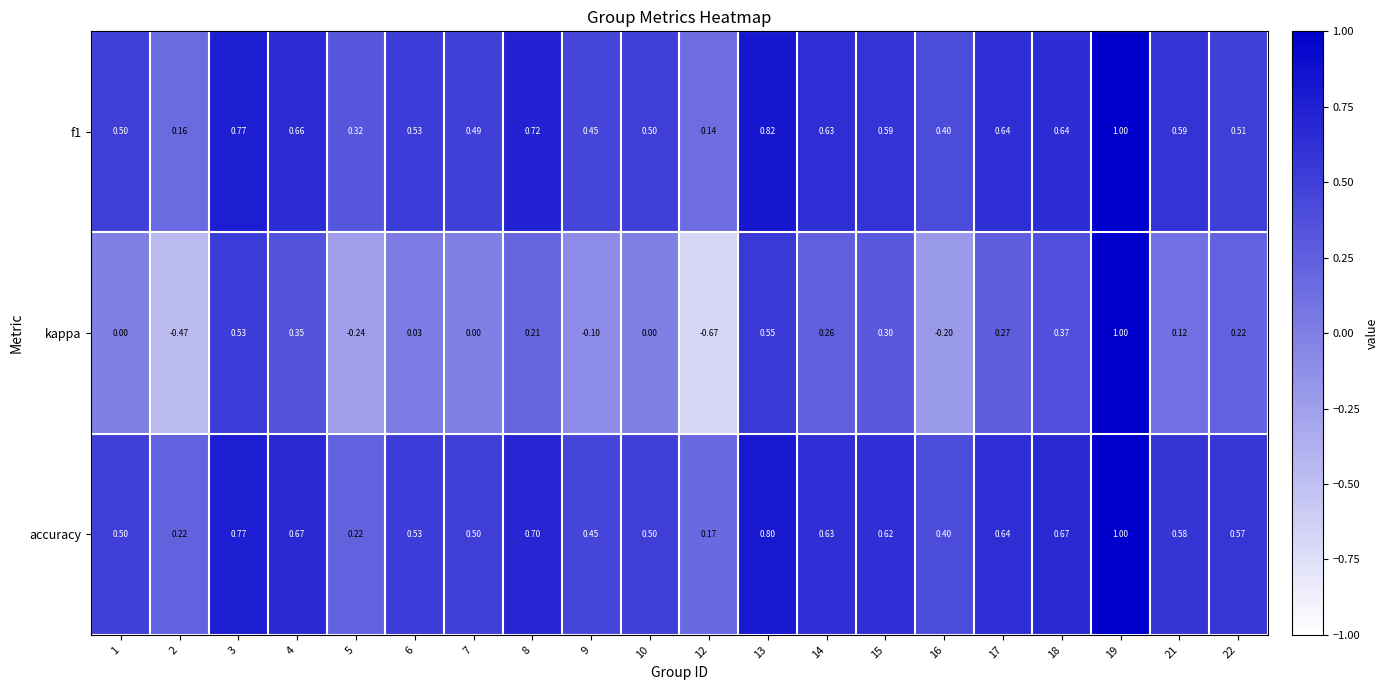

Which series has the widest spread of values?

kappa